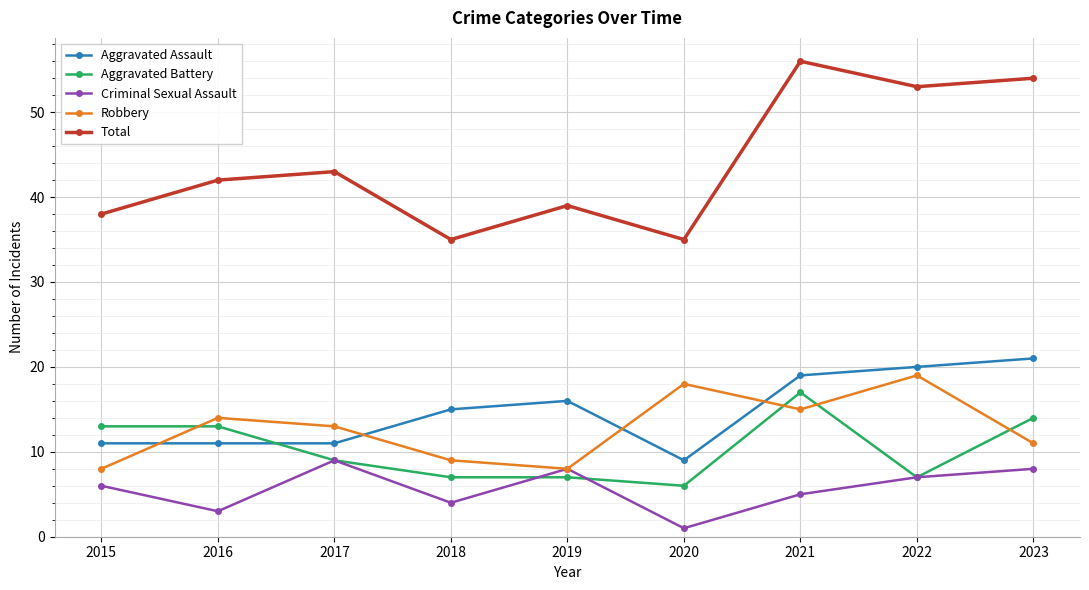

At which category is the sum across all series the highest?

2021